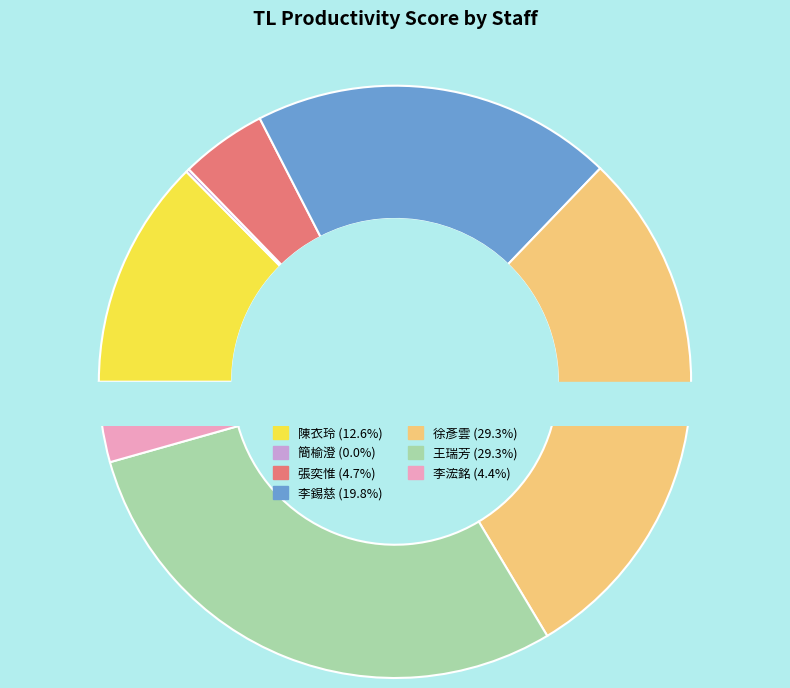

True or false: 王瑞芳 accounts for 23% of the total.

False